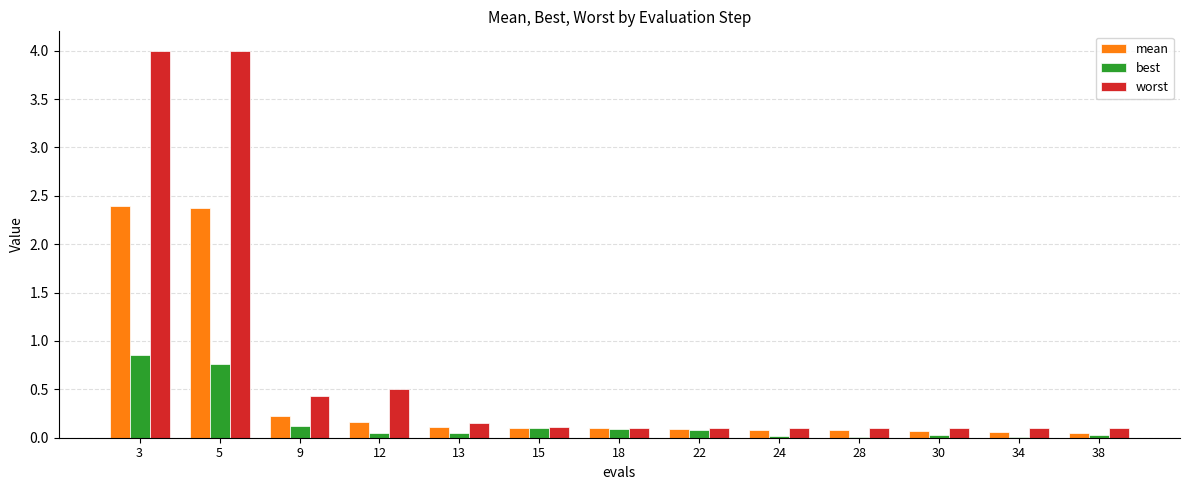

What are all the series names shown in the legend?

mean, best, worst